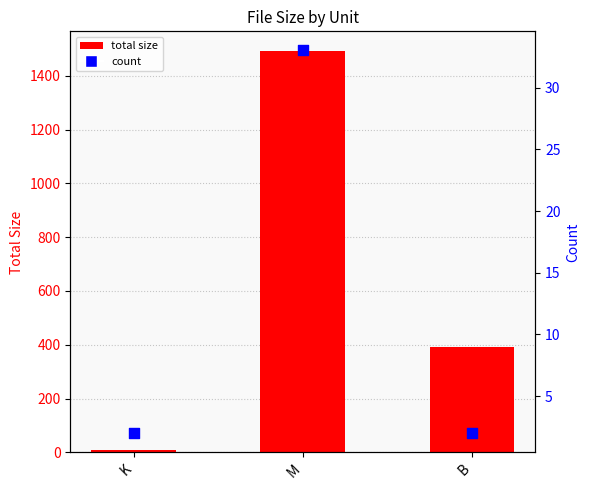

What is the total value across all series at K?

12.2